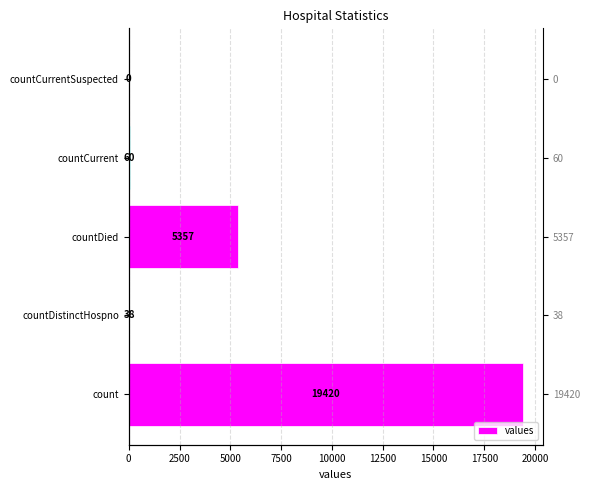

Reading left to right, transcribe all the data shown in this chart.

19420	38	5357	60	0